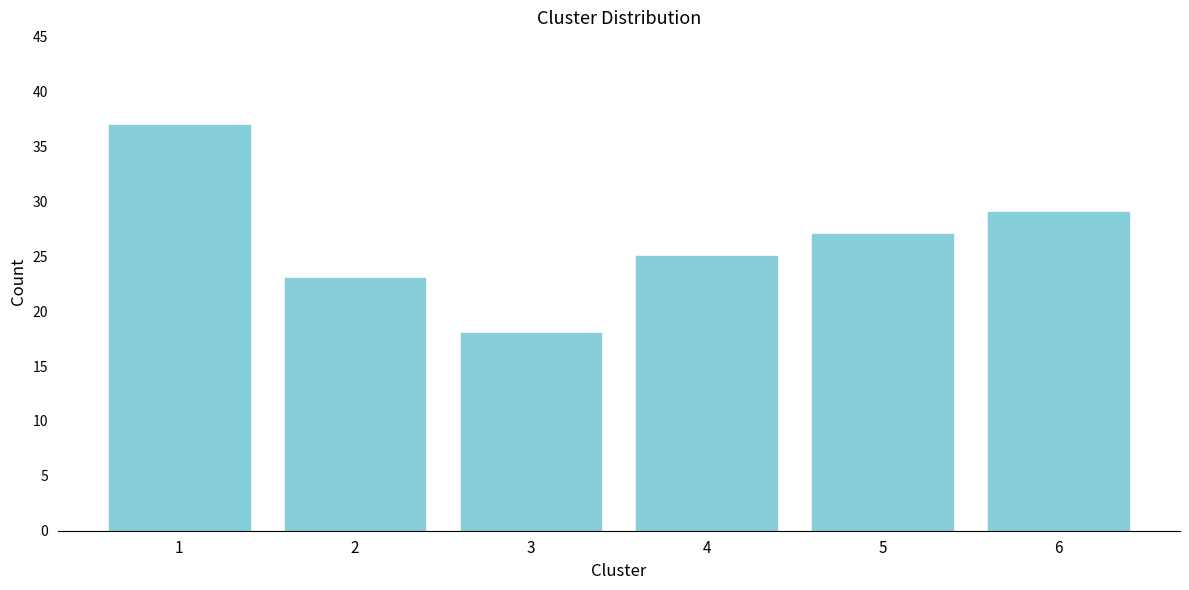

Reading right to left, what are all the values shown in this chart?

29	27	25	18	23	37